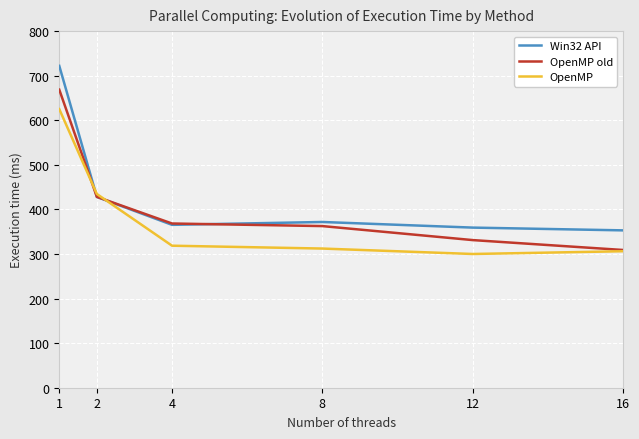

Reading left to right, transcribe all the data shown in this chart.

Win32 API: 1=722.0	2=428.0	4=365.4	8=371.8	12=359.2	16=353.0
OpenMP old: 1=668.6	2=428.2	4=368.4	8=362.6	12=331.2	16=309.0
OpenMP: 1=625.0	2=434.6	4=318.6	8=312.2	12=300.0	16=306.2